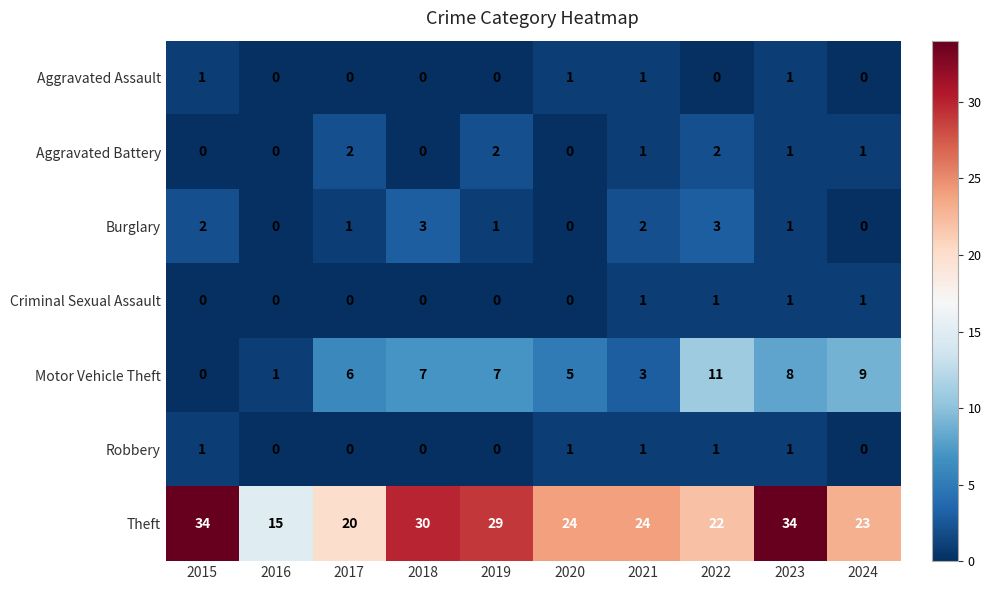

What is the difference between the highest and lowest values at 2018?

30